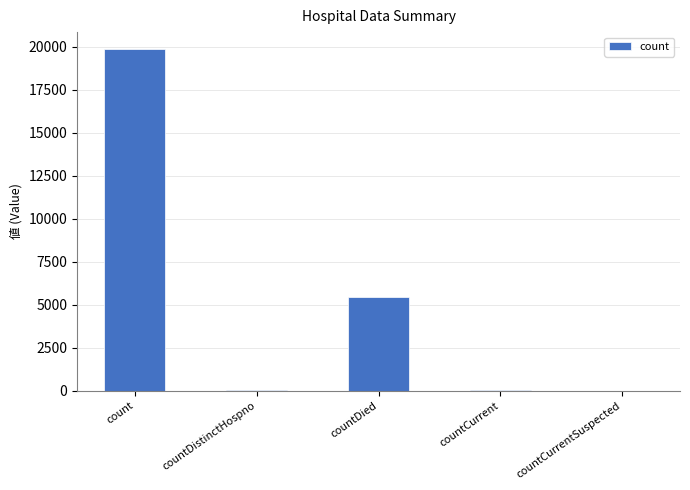

Where is the data nearest to the value 9927?

countDied